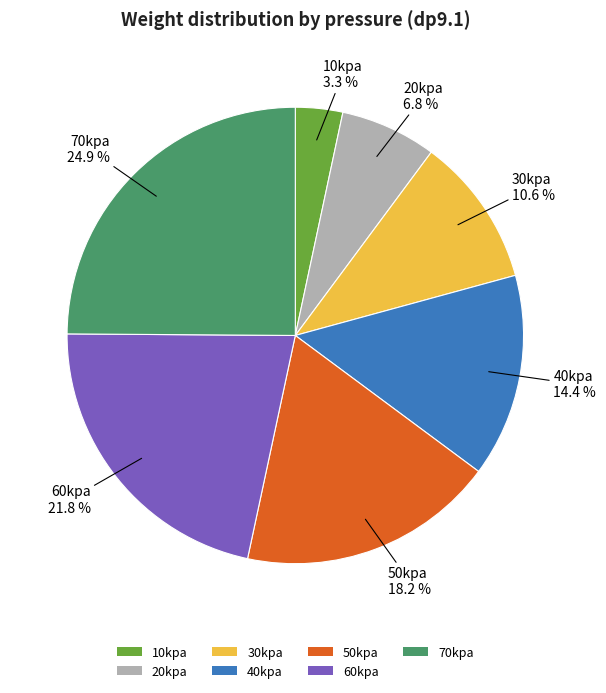

Combined, do 70kpa and 60kpa account for over 50%?

No